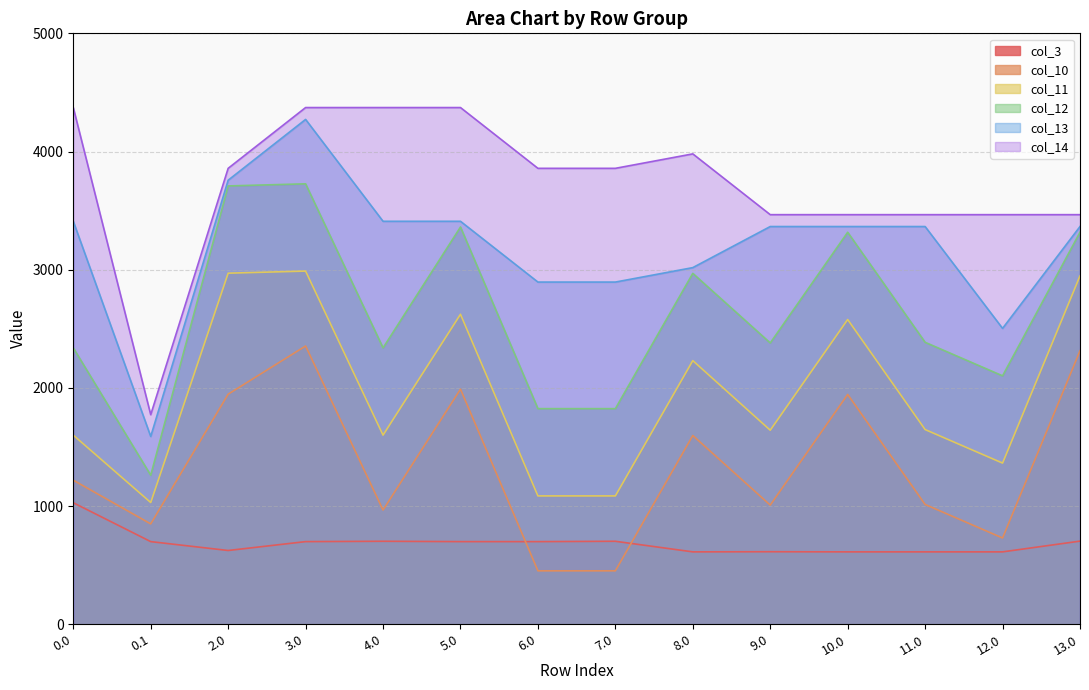

Which series has the largest range (max minus min)?

col_13